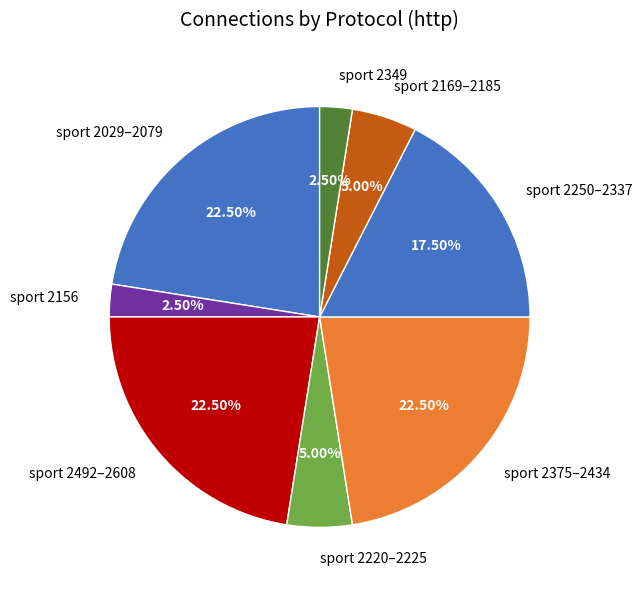

Count the number of slices in the pie.

8